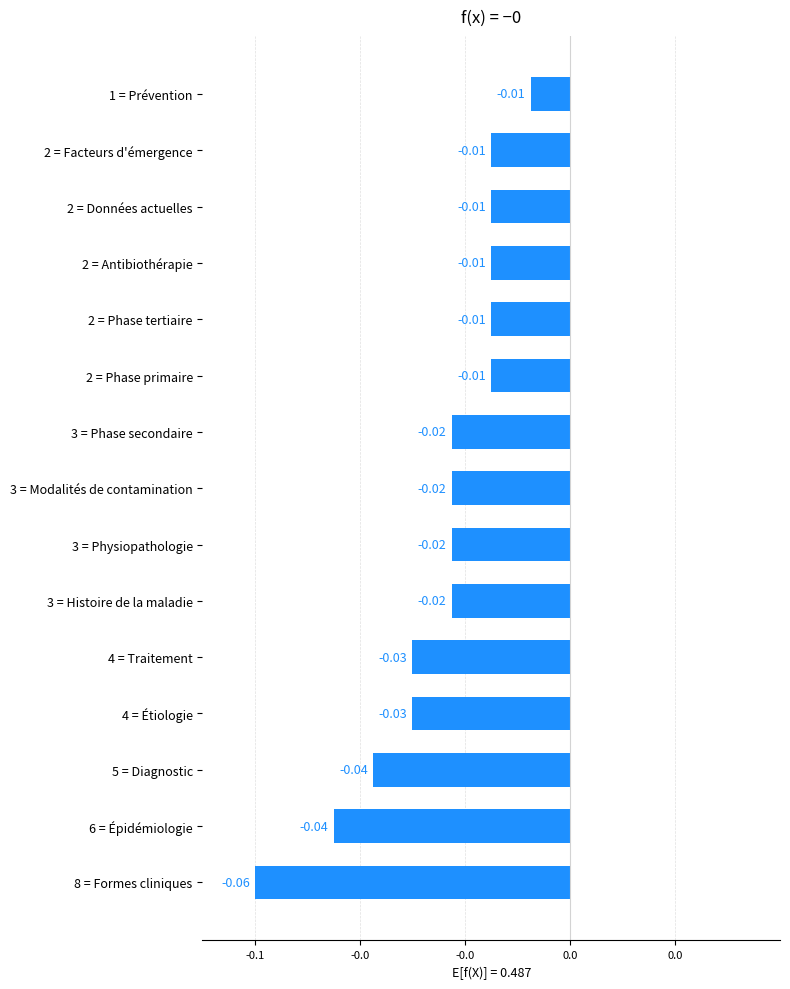

Does the chart contain any negative values?

Yes